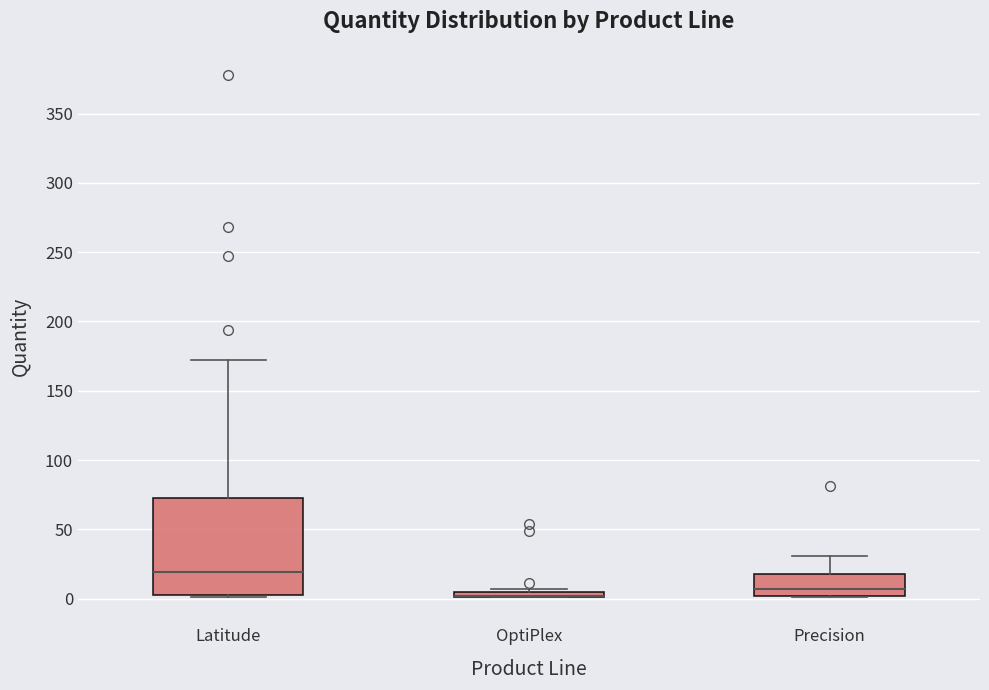

Which box is the tallest, from its lower edge to its upper edge?

Latitude